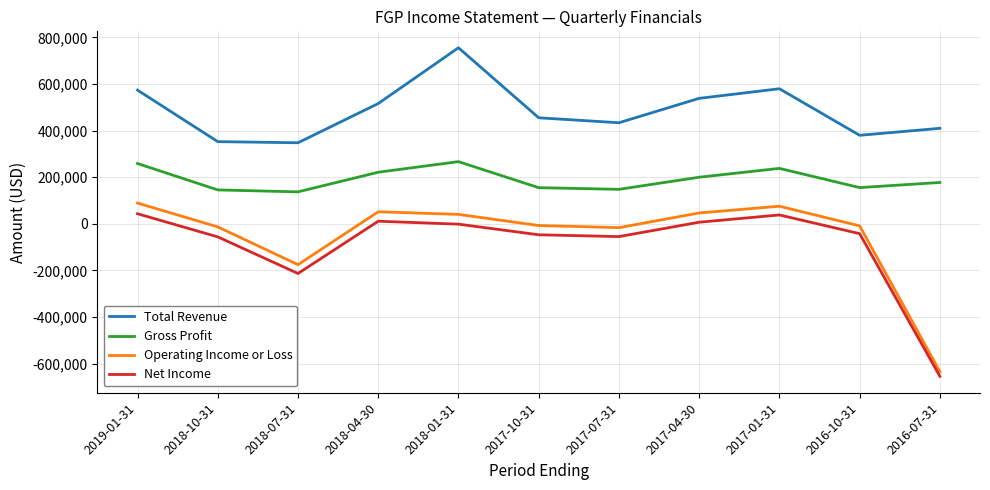

What is the lowest value of the Gross Profit series?

136800